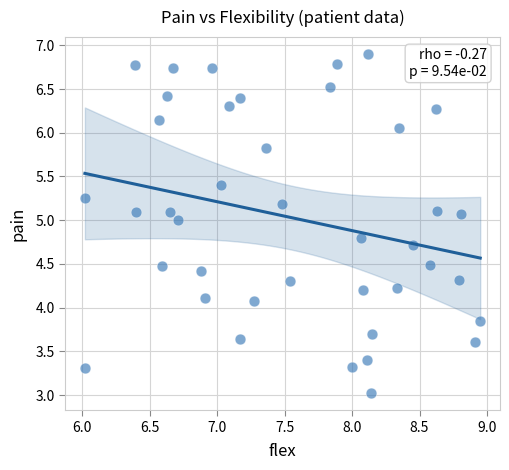

What is the range of X values (max minus min)?

2.9